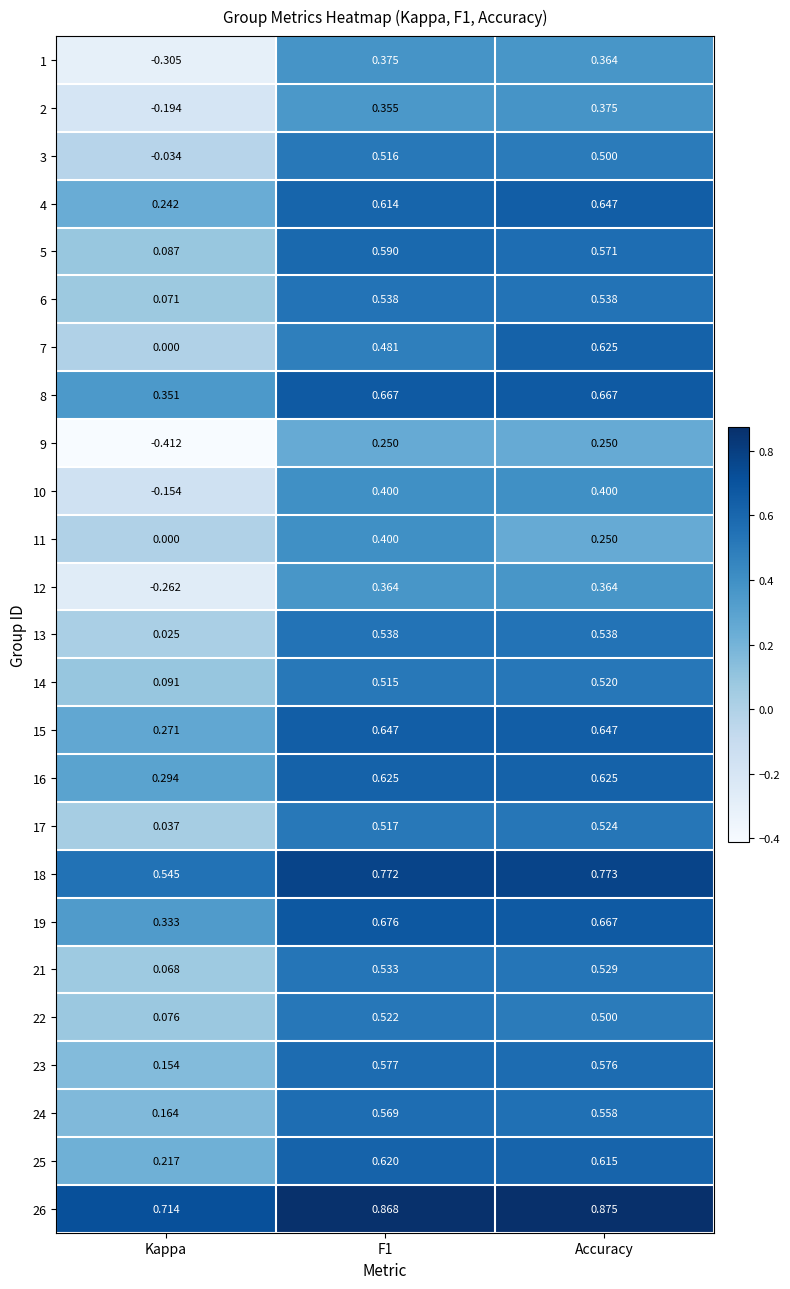

What is the difference between the highest and lowest values at Kappa?

1.1